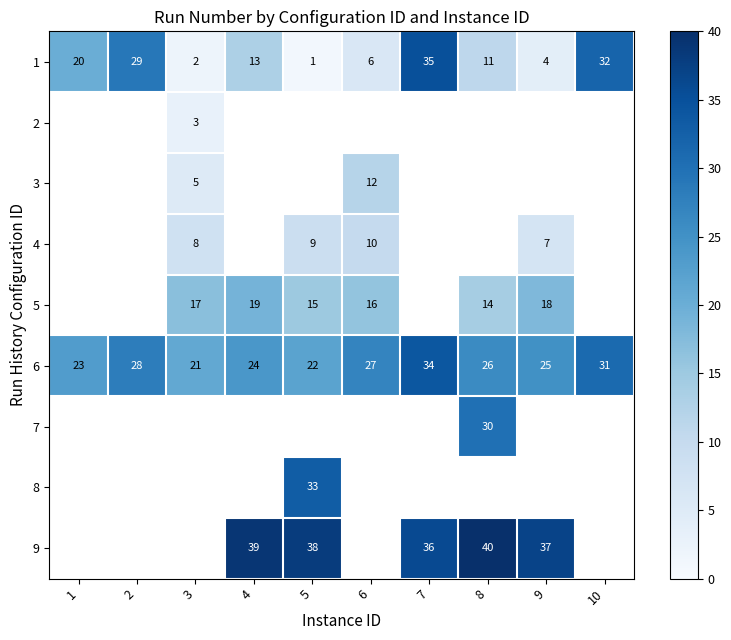

True or false: 5 has a value of 17 at 3.

True